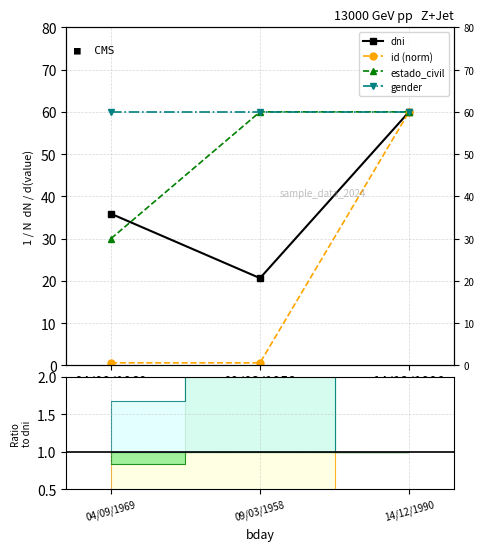

What is the spread (max minus min) of values at 04/09/1969?

59.4